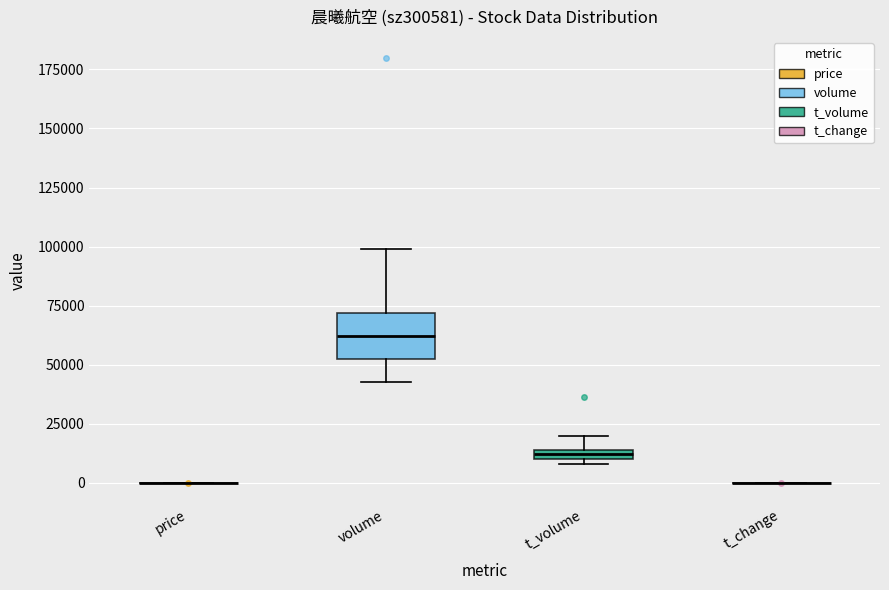

Comparing the boxes themselves (not the whiskers), which one is the tallest?

volume